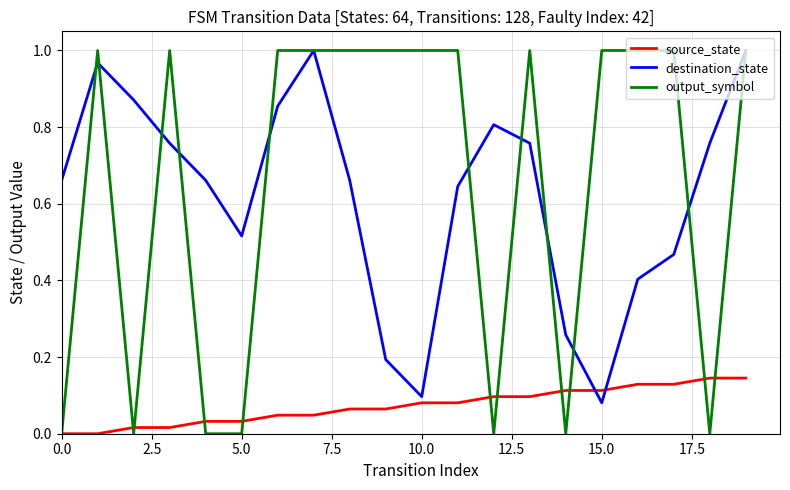

How many lines are shown in the chart?

3